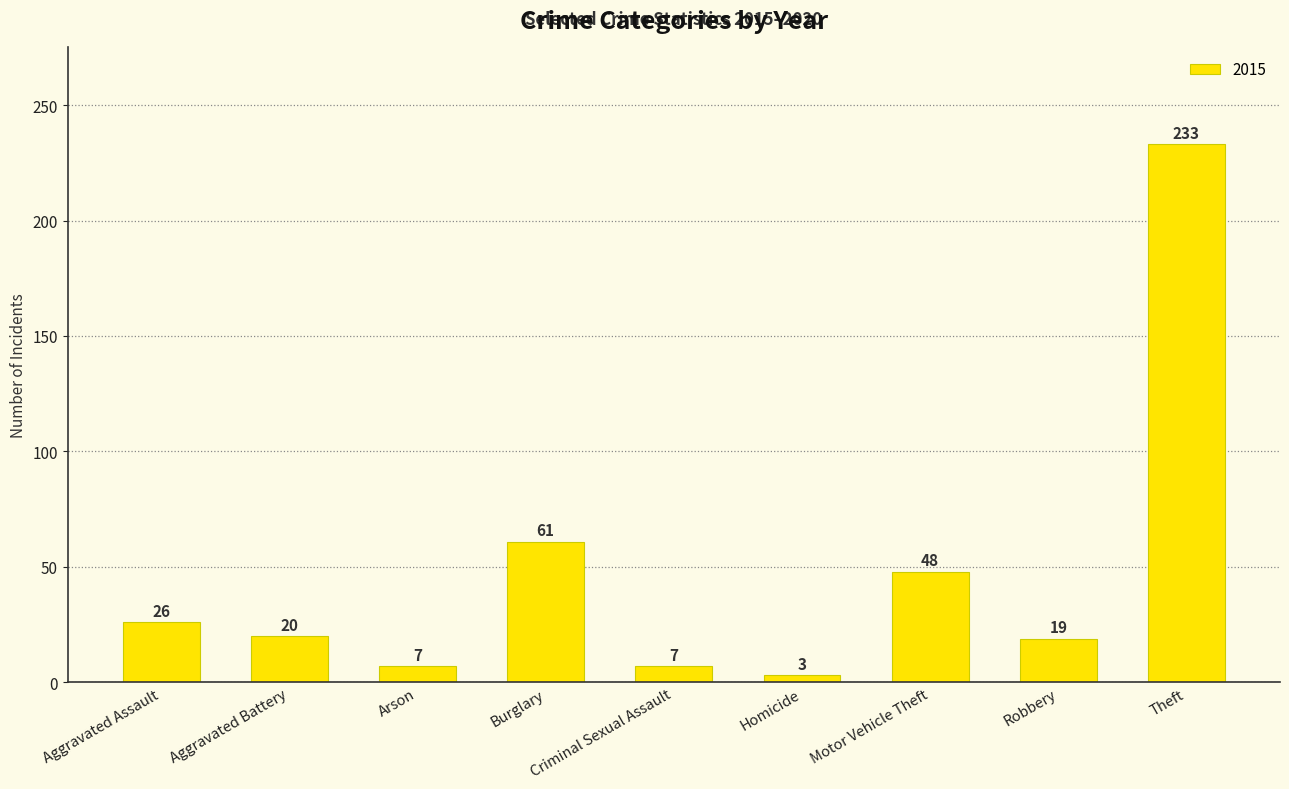

What is the greatest value displayed?

233